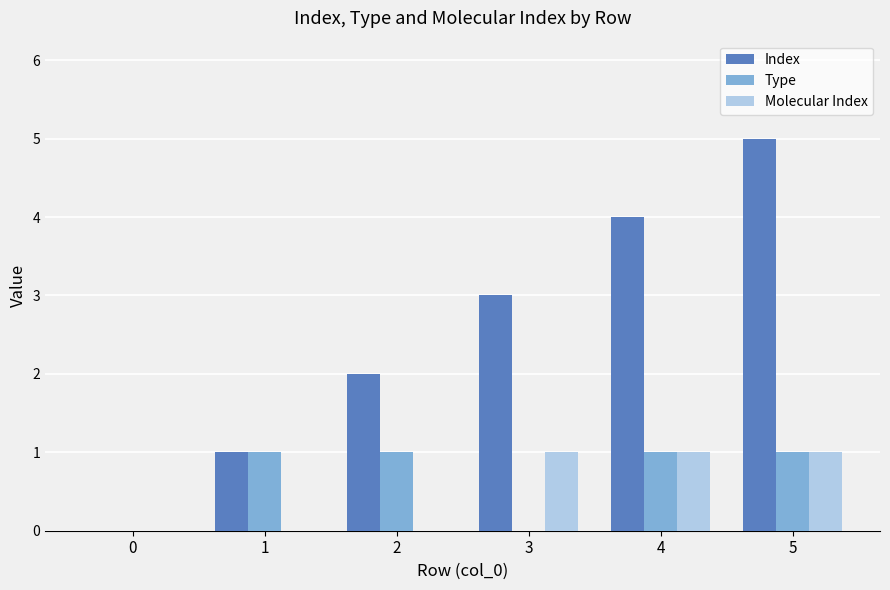

Which category has the highest value in the Index series?

5